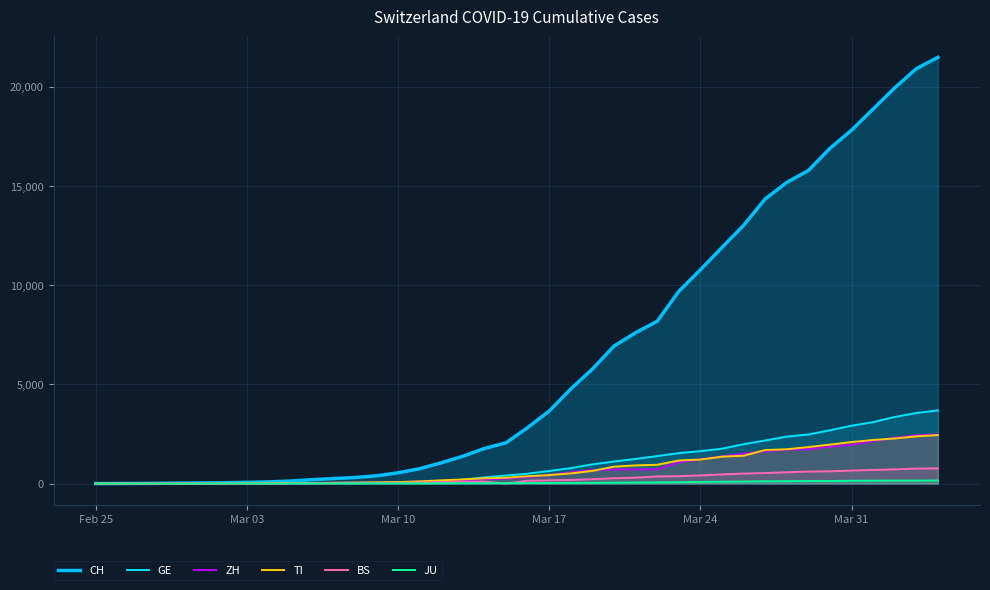

What are all the series names shown in the legend?

CH, GE, ZH, TI, BS, JU